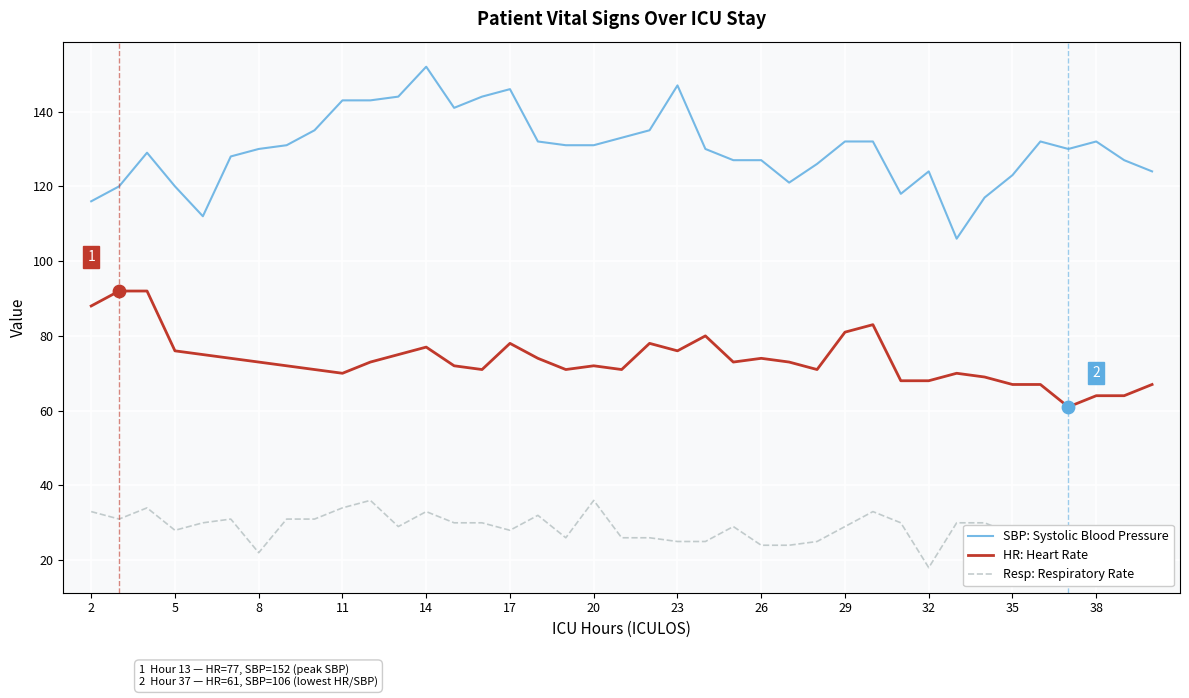

At how many categories does at least one series exceed 88?

39